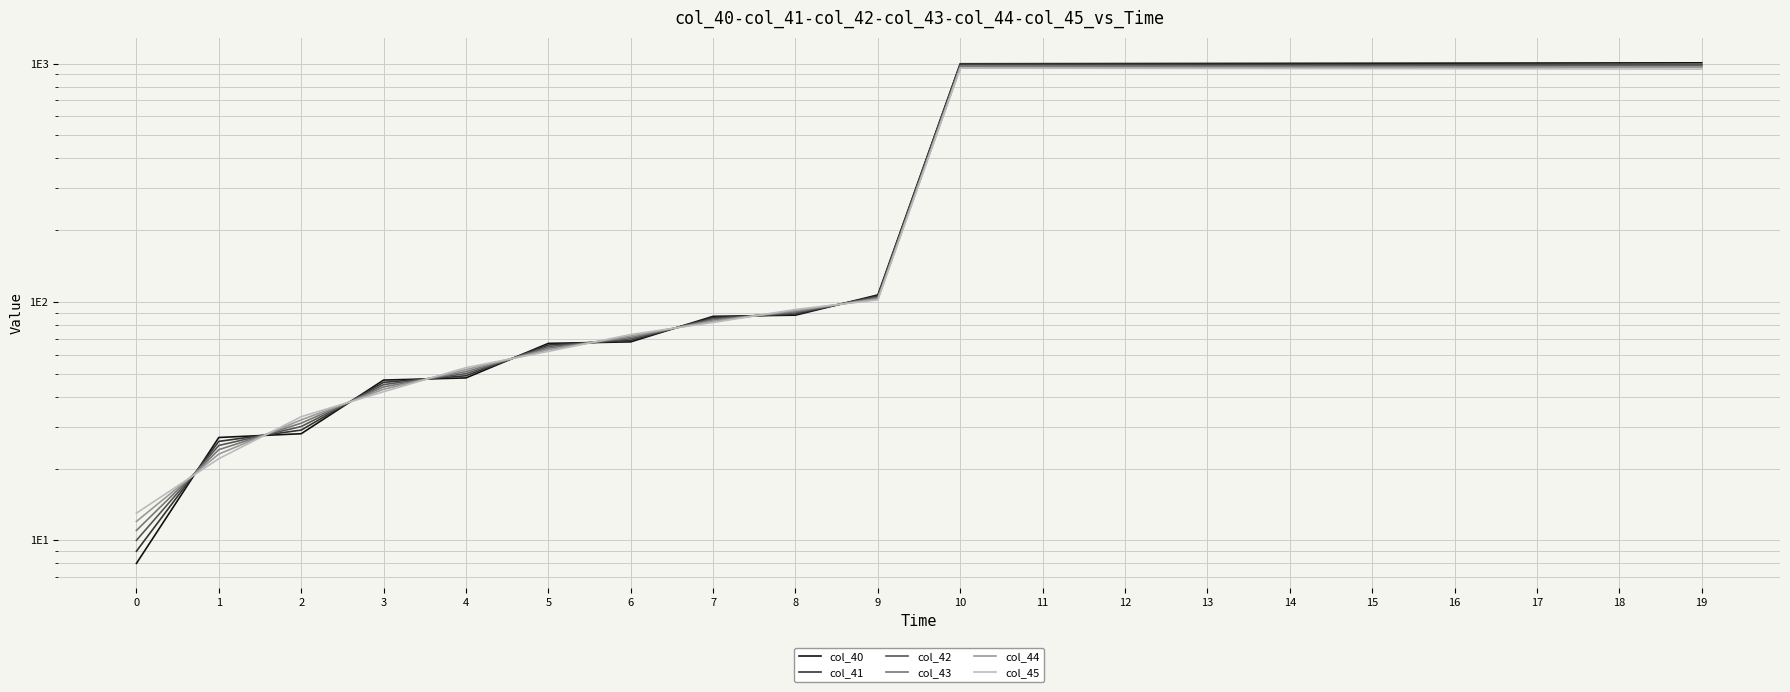

What is the sum of all col_40 values?

10600.0